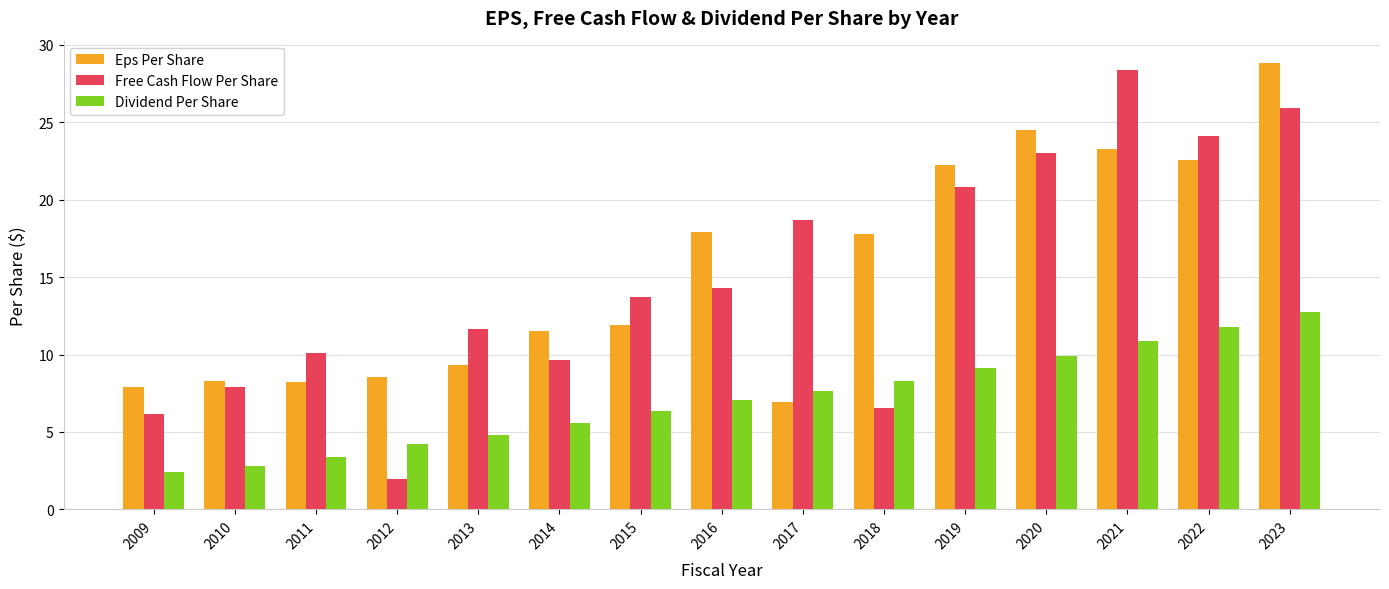

List the series in order of their peak value, highest first.

Eps Per Share, Free Cash Flow Per Share, Dividend Per Share